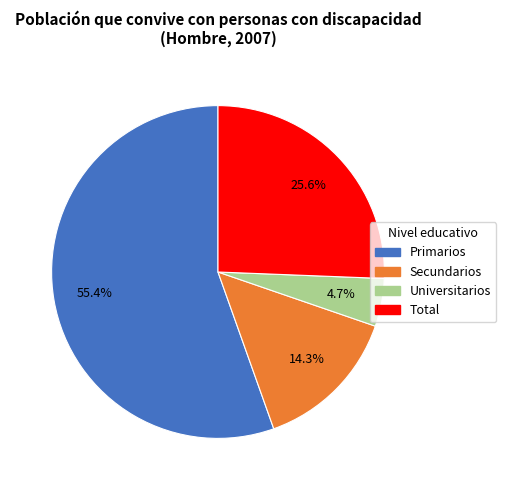

What is the total percentage of Universitarios and Total?

30.3%